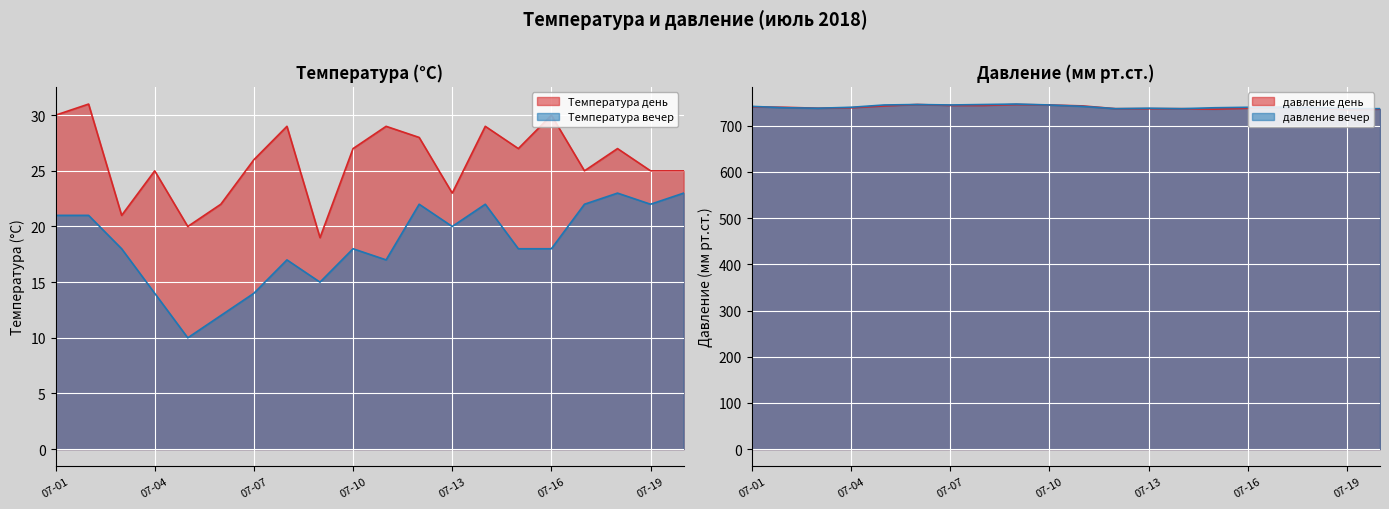

Does the chart display data point markers on the line(s)?

No